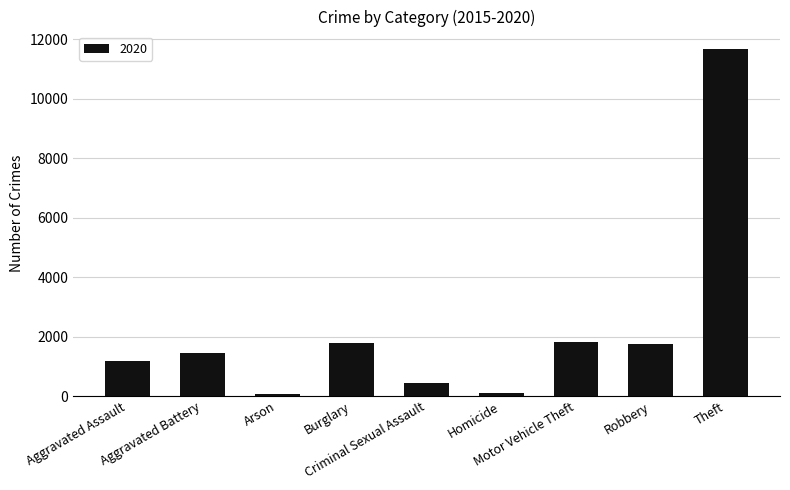

What is the difference between the maximum and second lowest values?

11579